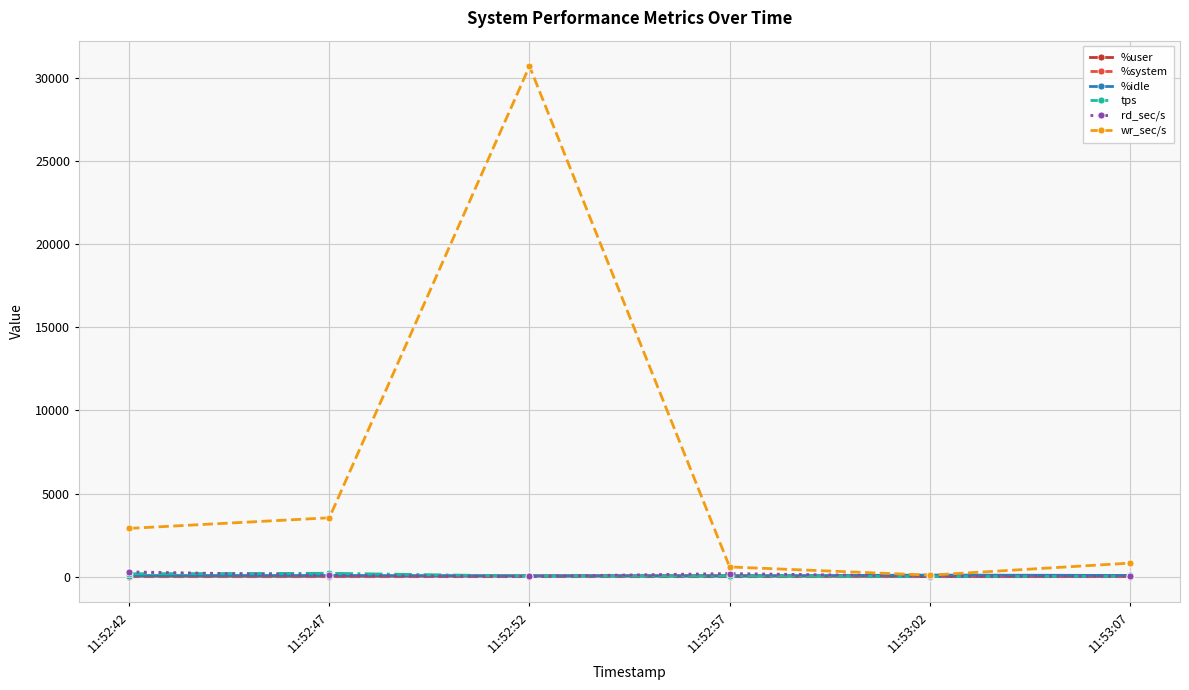

How many lines are shown in the chart?

6